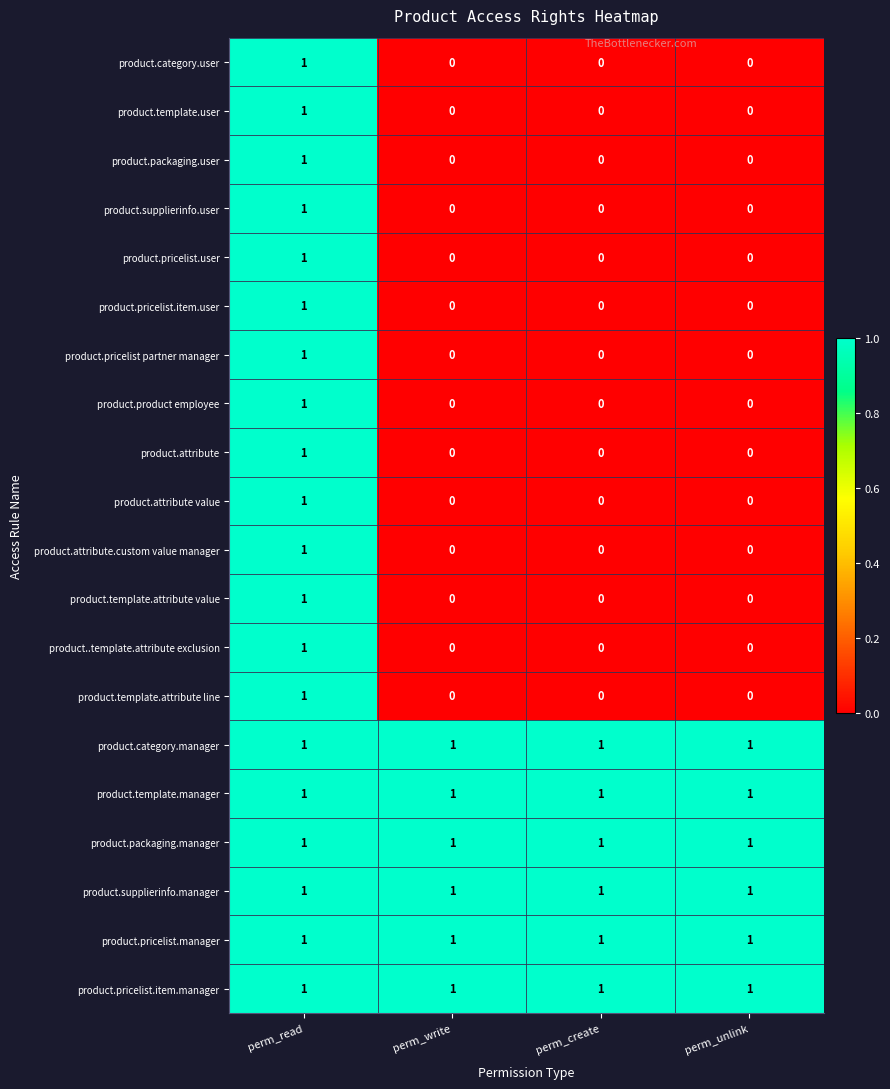

Count the product.pricelist.user values in the range 0 to 1.

4